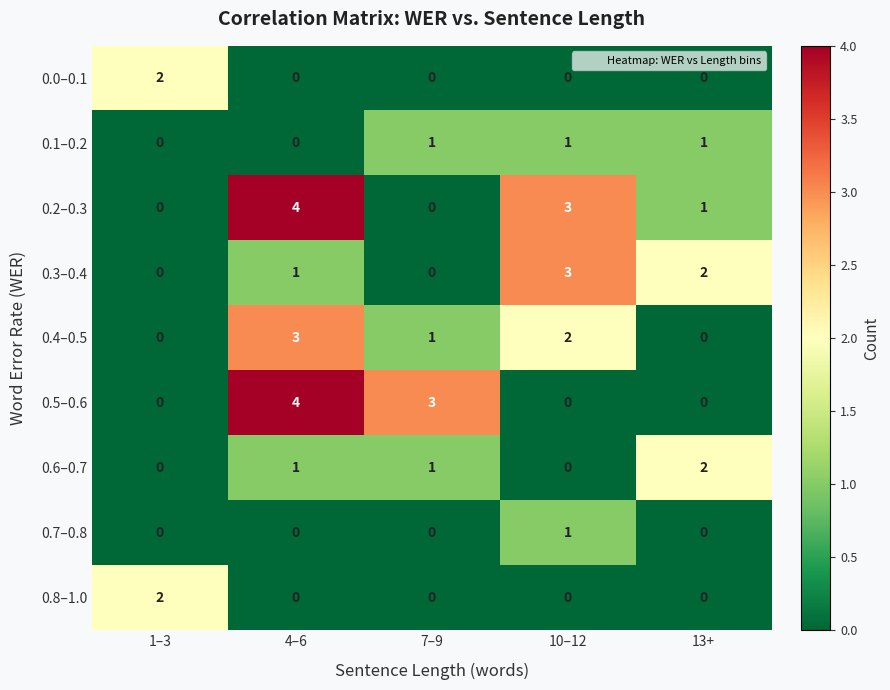

Which series has the largest total across all categories?

0.2–0.3